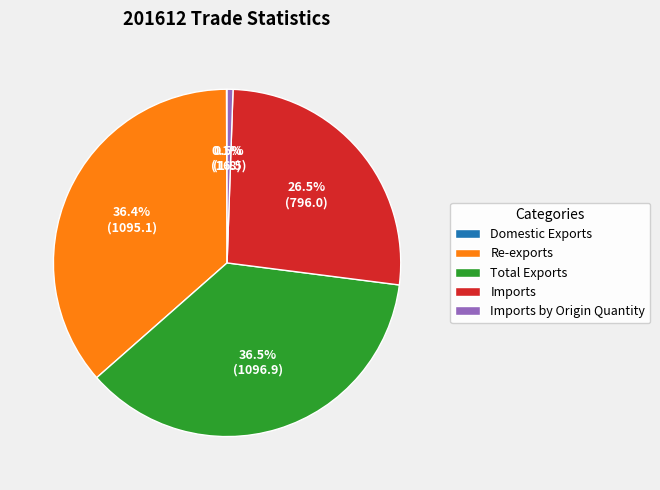

What percentage is NOT represented by Total Exports?

63.5%